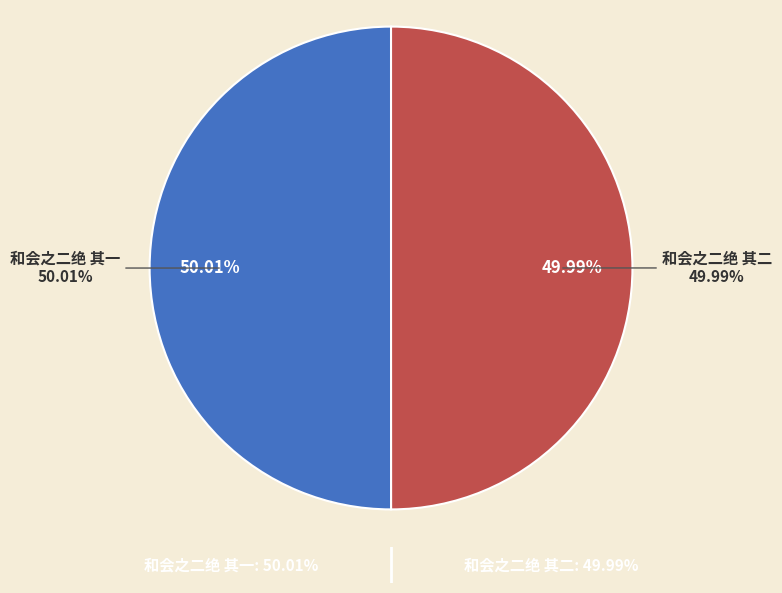

Is it true that 和会之二绝 其一 is 50% of the pie?

True